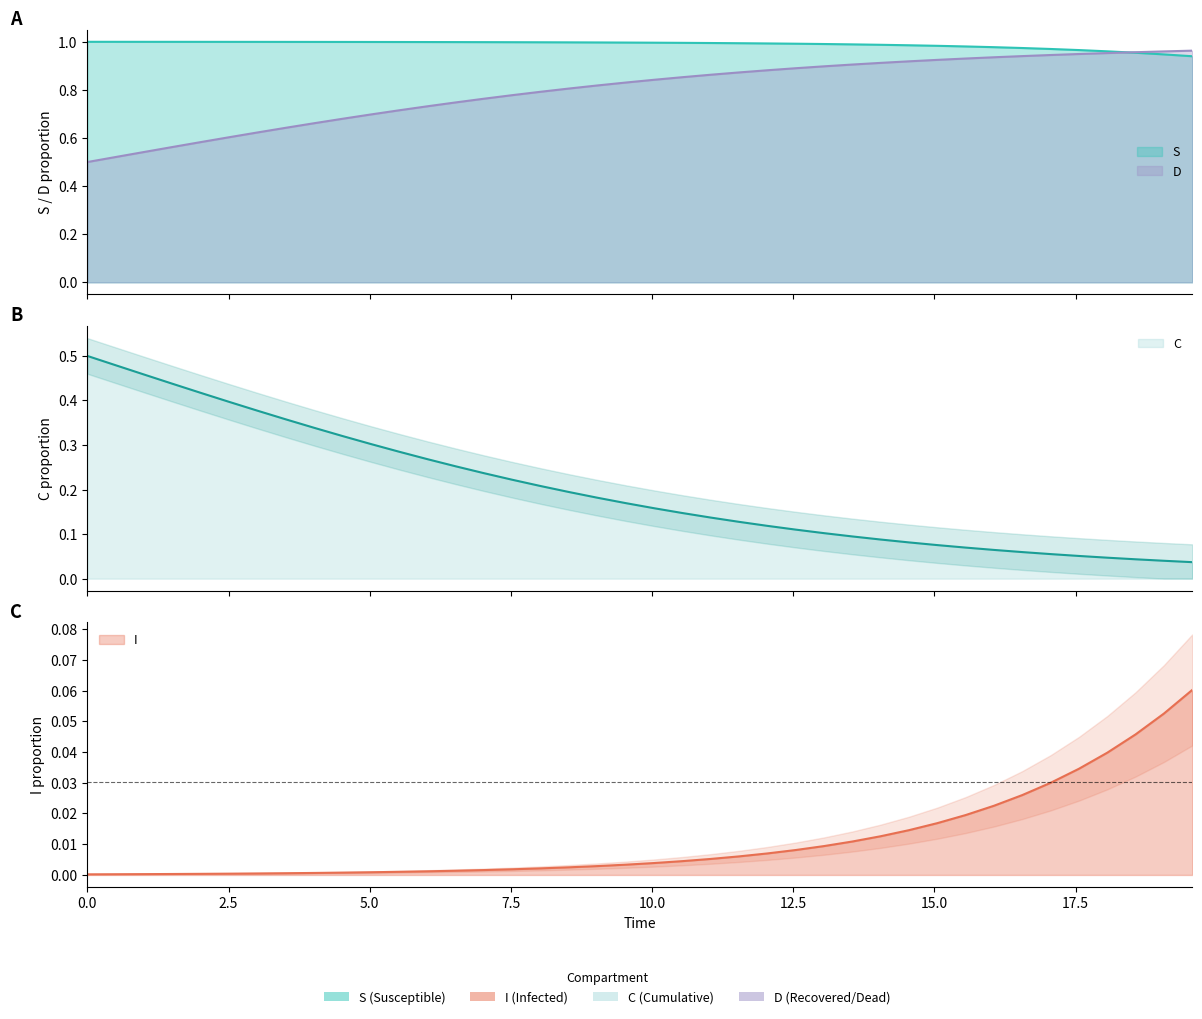

Which series has the largest range (max minus min)?

C